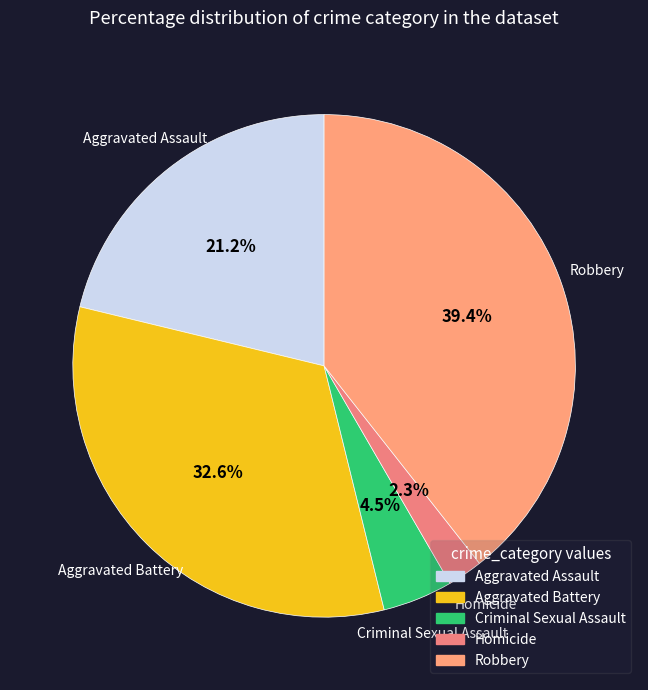

How many segments does this pie chart have?

5